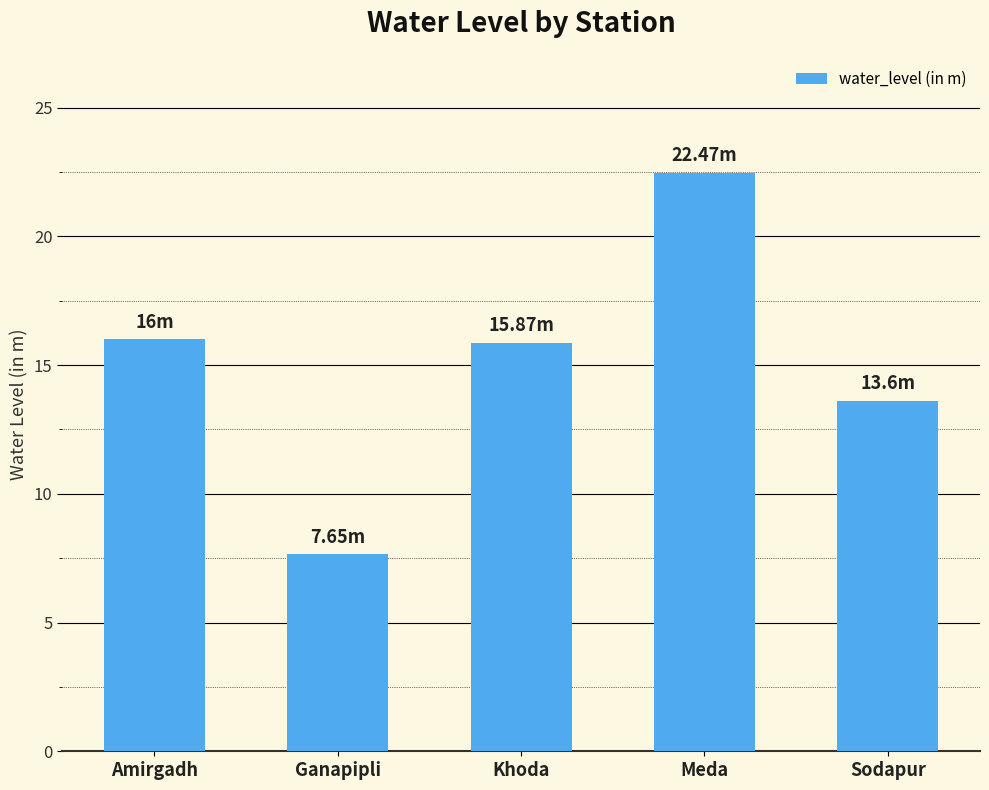

What is the difference between the maximum and second lowest values?

8.9